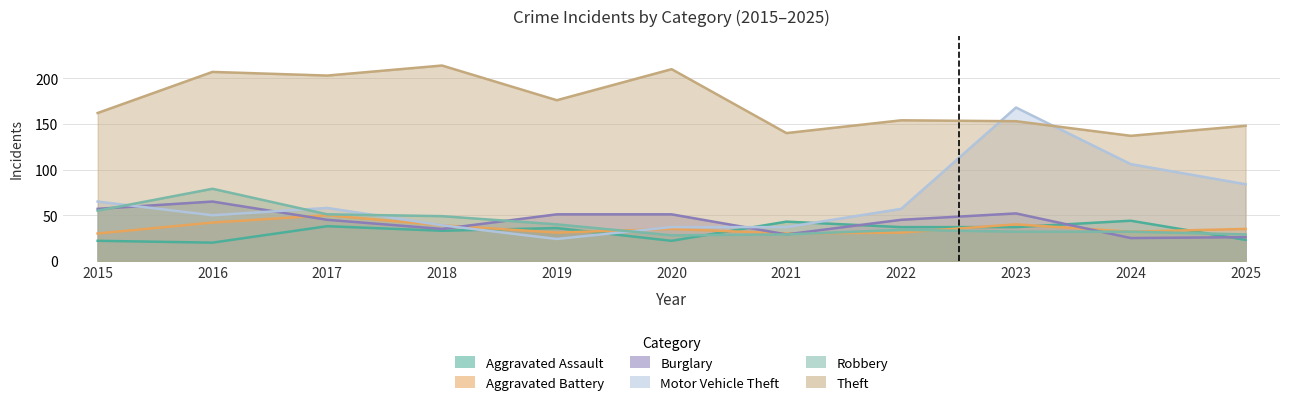

Reading left to right, what are all the values shown in this chart?

Aggravated Assault: 2015=22	2016=20	2017=38	2018=33	2019=36	2020=22	2021=43	2022=37	2023=37	2024=44	2025=23
Aggravated Battery: 2015=30	2016=42	2017=50	2018=39	2019=31	2020=35	2021=30	2022=31	2023=40	2024=32	2025=35
Burglary: 2015=57	2016=65	2017=45	2018=35	2019=51	2020=51	2021=29	2022=45	2023=52	2024=25	2025=26
Motor Vehicle Theft: 2015=65	2016=50	2017=58	2018=39	2019=24	2020=37	2021=37	2022=57	2023=168	2024=106	2025=84
Robbery: 2015=55	2016=79	2017=51	2018=49	2019=40	2020=28	2021=29	2022=34	2023=32	2024=32	2025=29
Theft: 2015=162	2016=207	2017=203	2018=214	2019=176	2020=210	2021=140	2022=154	2023=153	2024=137	2025=148